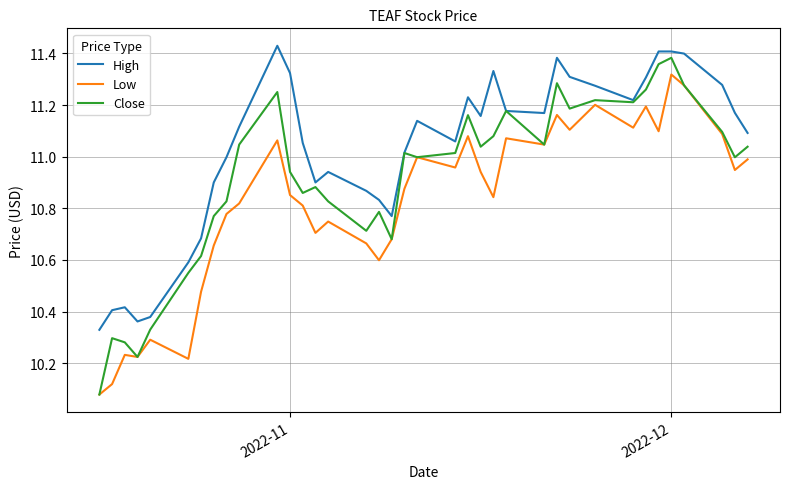

Which series has the largest total across all categories?

High